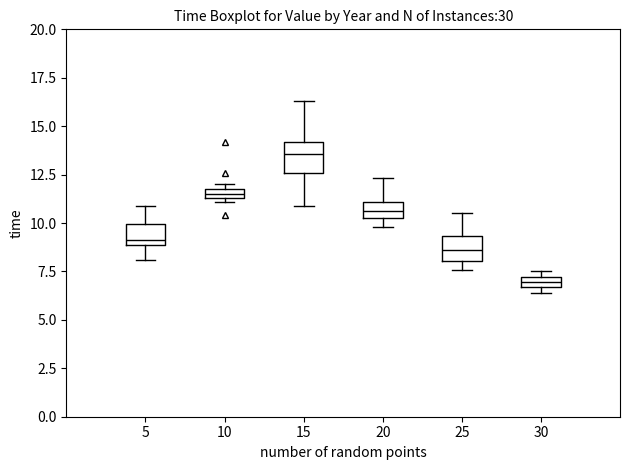

Where is the lower edge of the box at x = 30 on the y-axis? The values are not printed on the chart, so give them approximately, as read against the axis.

6.5